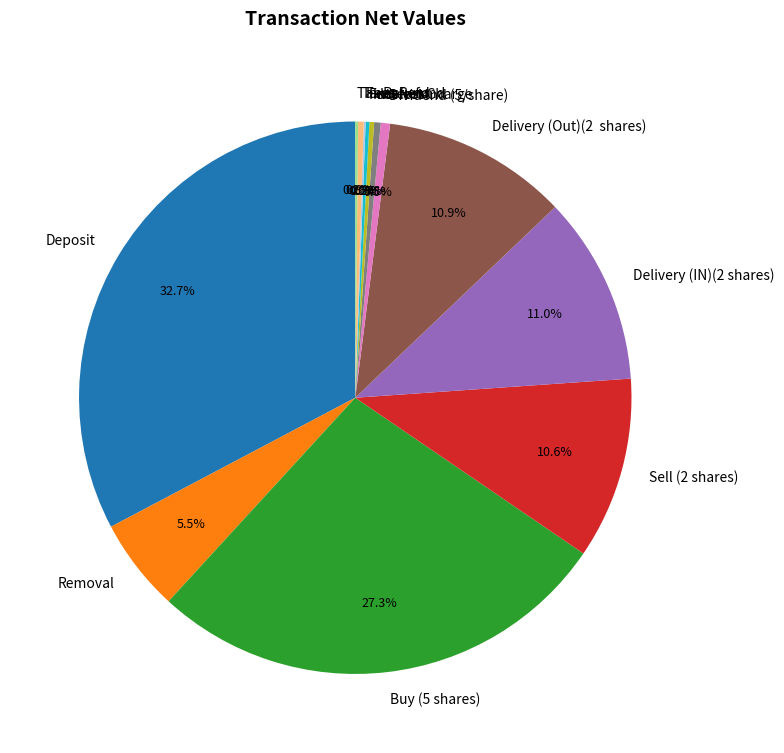

What percentage is the Buy (5 shares) slice, to the nearest percent?

27%